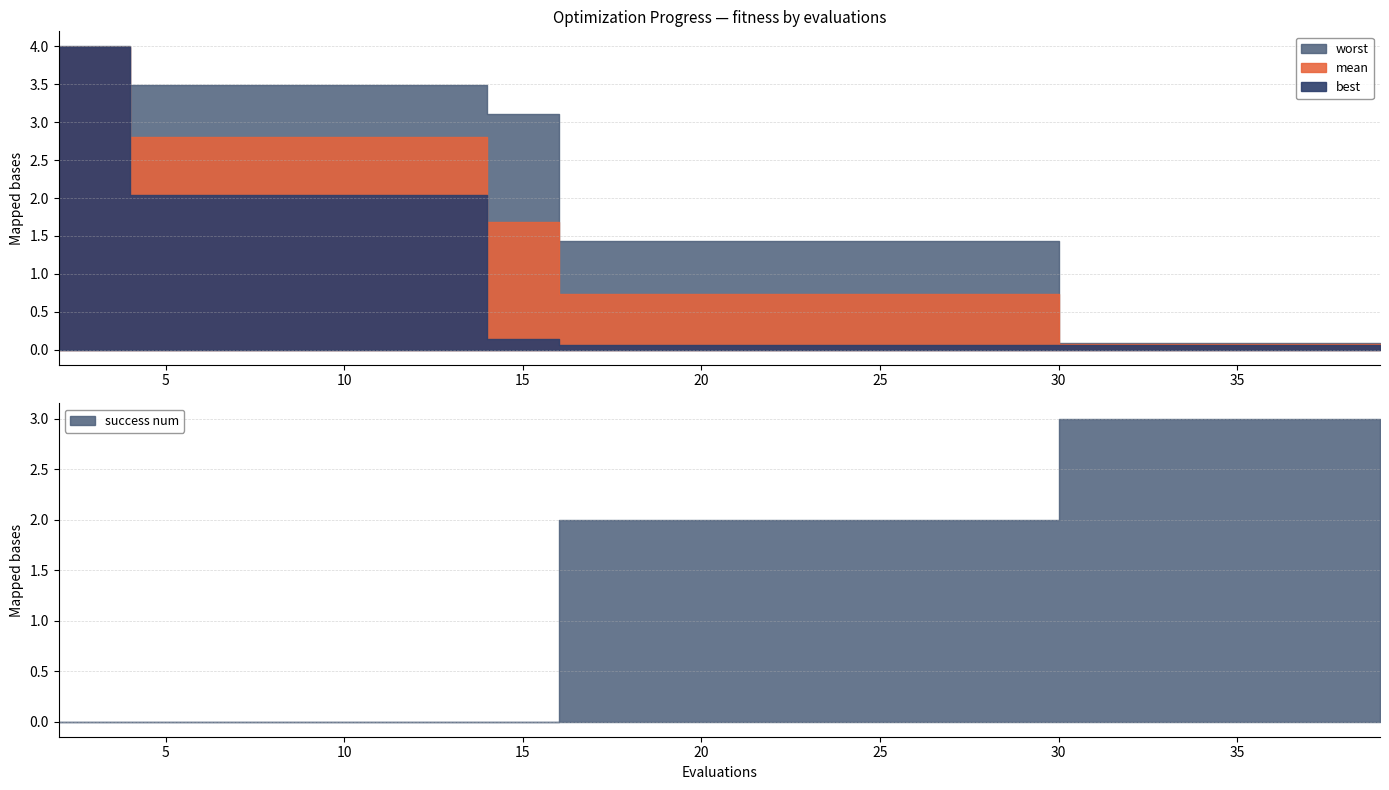

At 6, list the series in order from smallest to largest.

success num, best, mean, worst